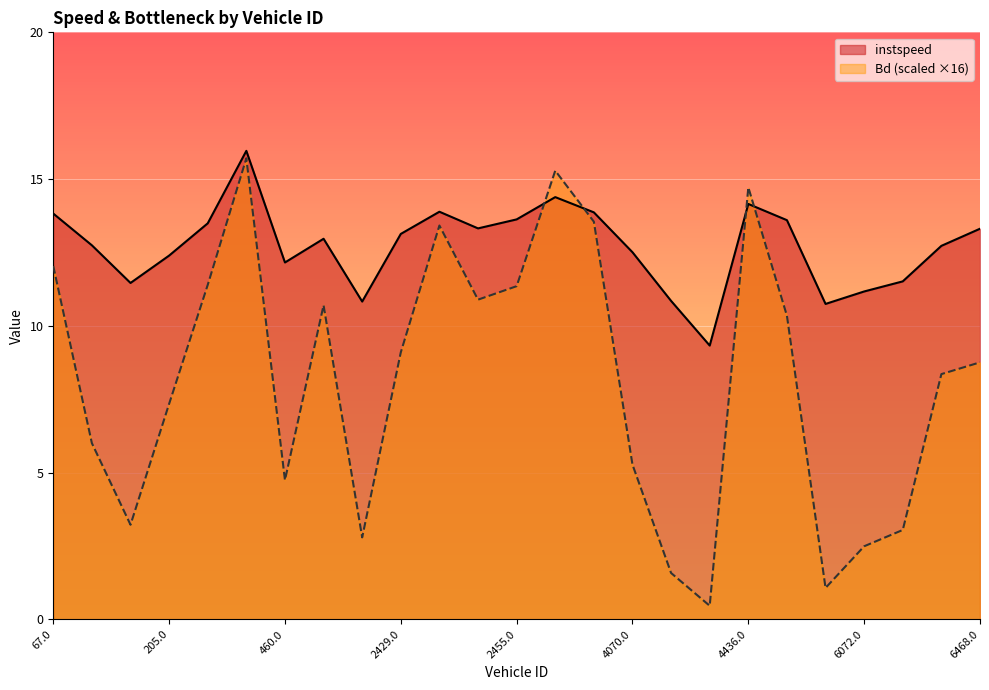

What is the difference between the highest and lowest values at 6072.0?

8.7